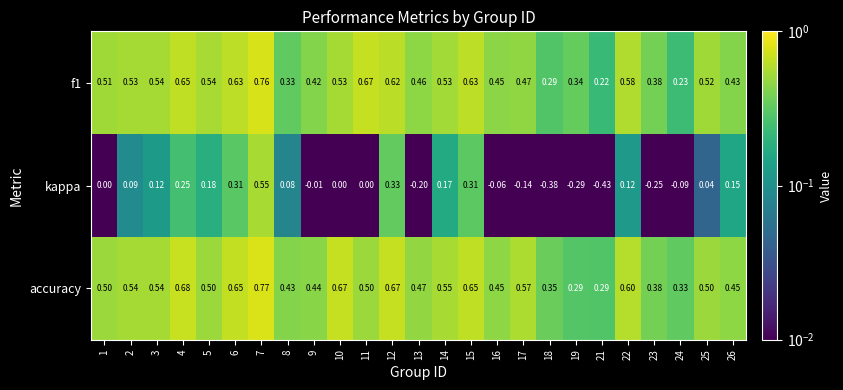

Which series has the largest total across all categories?

accuracy